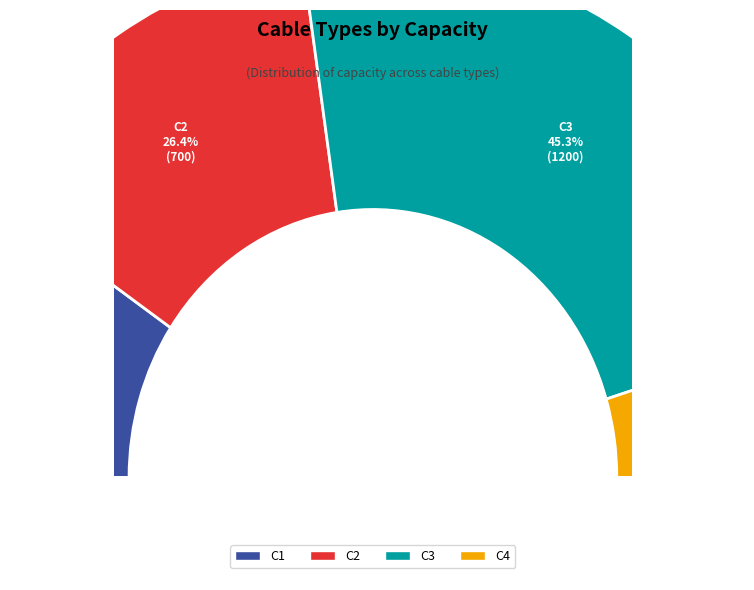

Combined, do C4 and C1 account for over 50%?

No